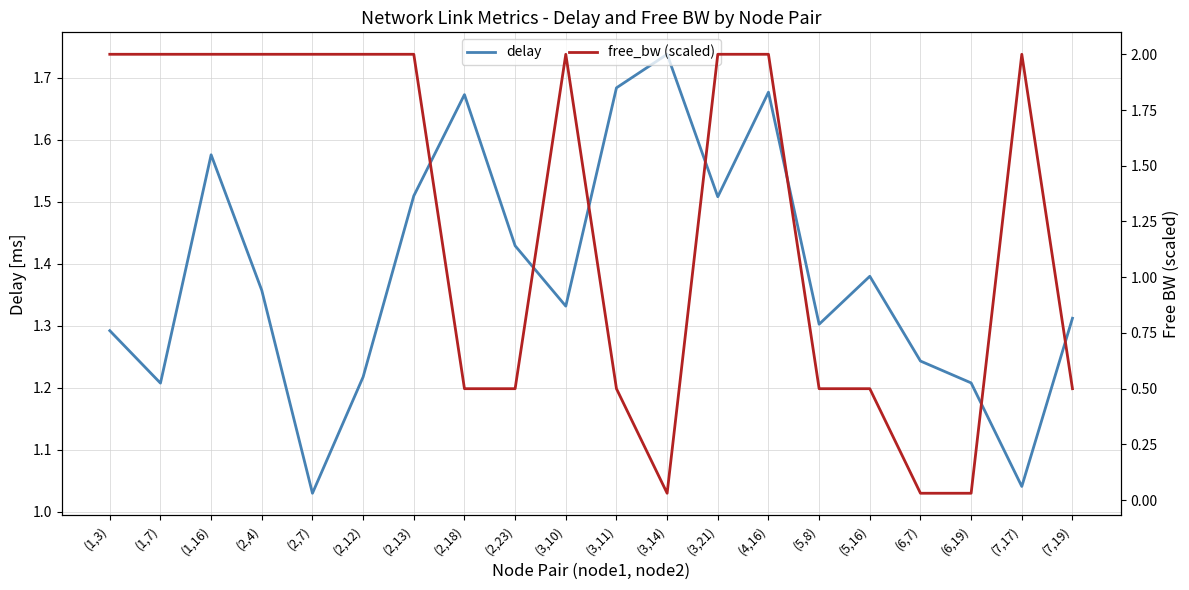

List the series in order of their overall mean, highest first.

delay, free_bw (scaled)